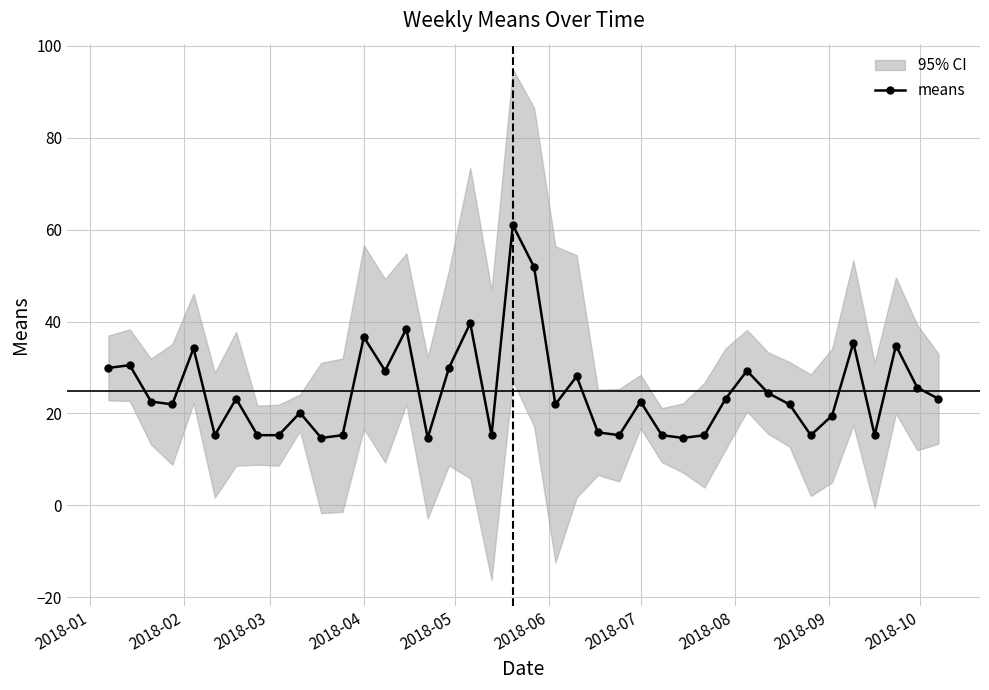

How many values are below 22?

19